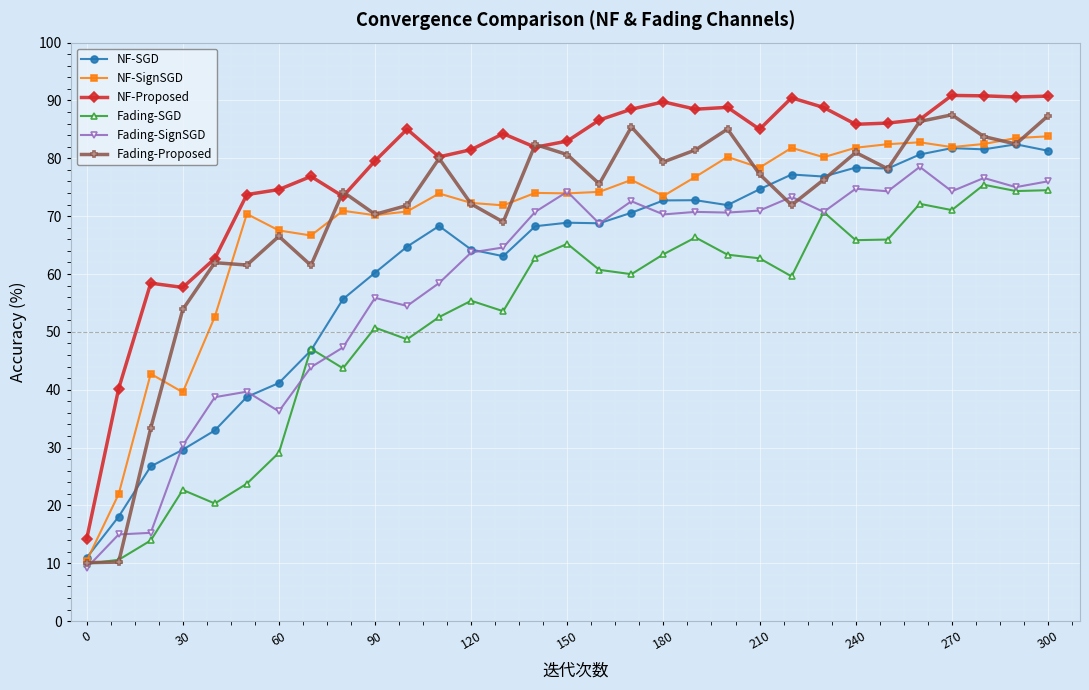

Is this an area chart (filled region under the line)?

No